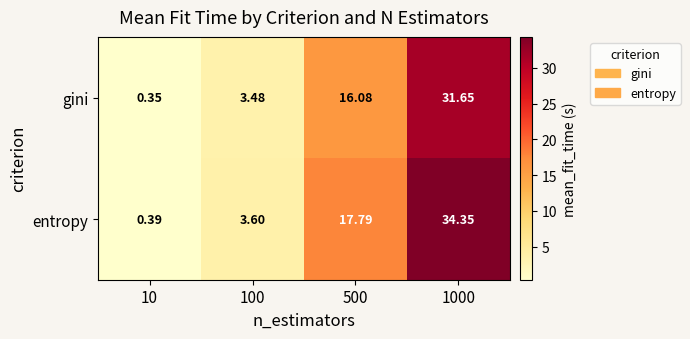

Which series has the largest total across all categories?

entropy